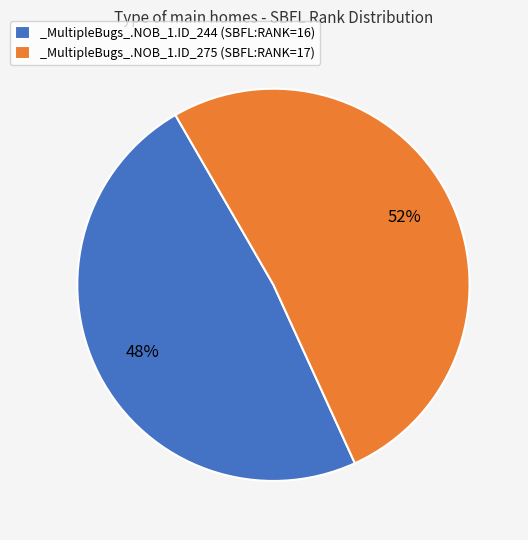

Which has a higher value, _MultipleBugs_.NOB_1.ID_244 or _MultipleBugs_.NOB_1.ID_275?

_MultipleBugs_.NOB_1.ID_275